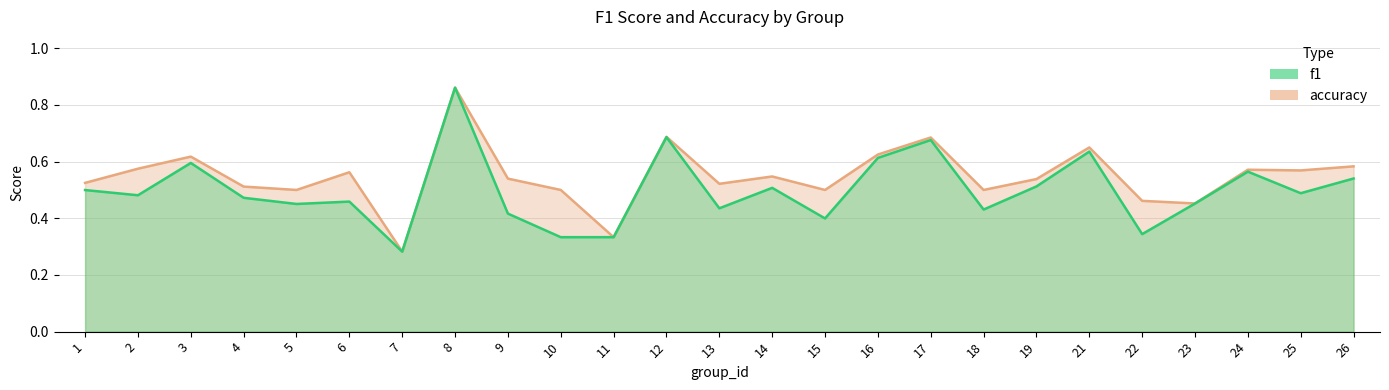

Where is the first local minimum for accuracy?

5